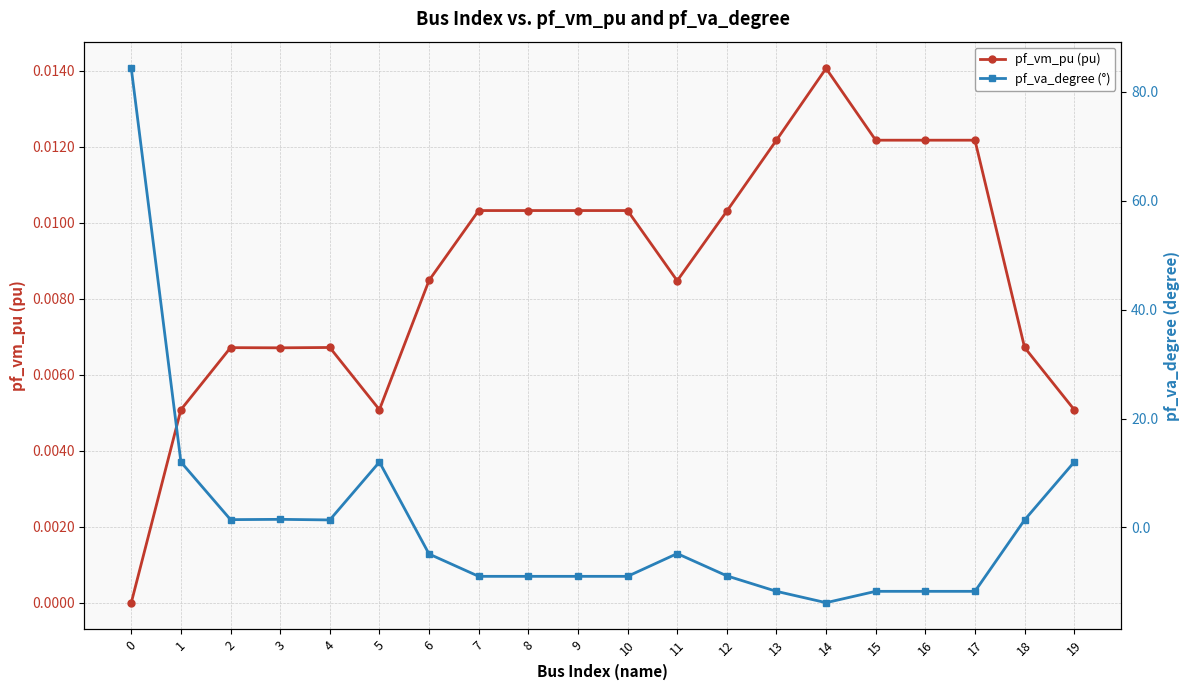

Is this an area chart (filled region under the line)?

No